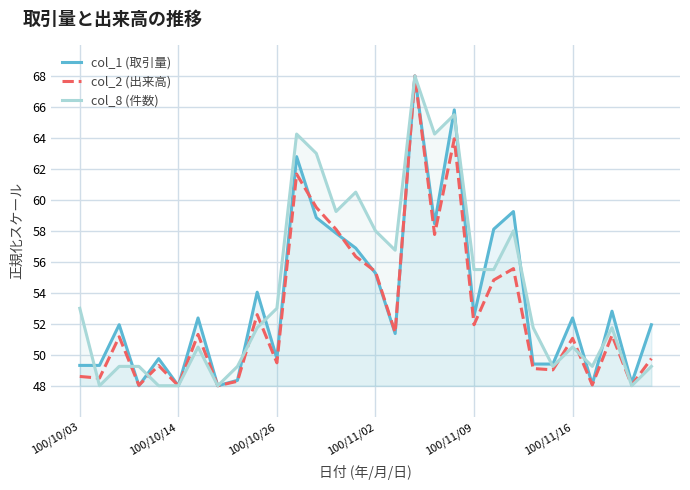

What is the sum of all col_2 (出来高) values?

1584.0